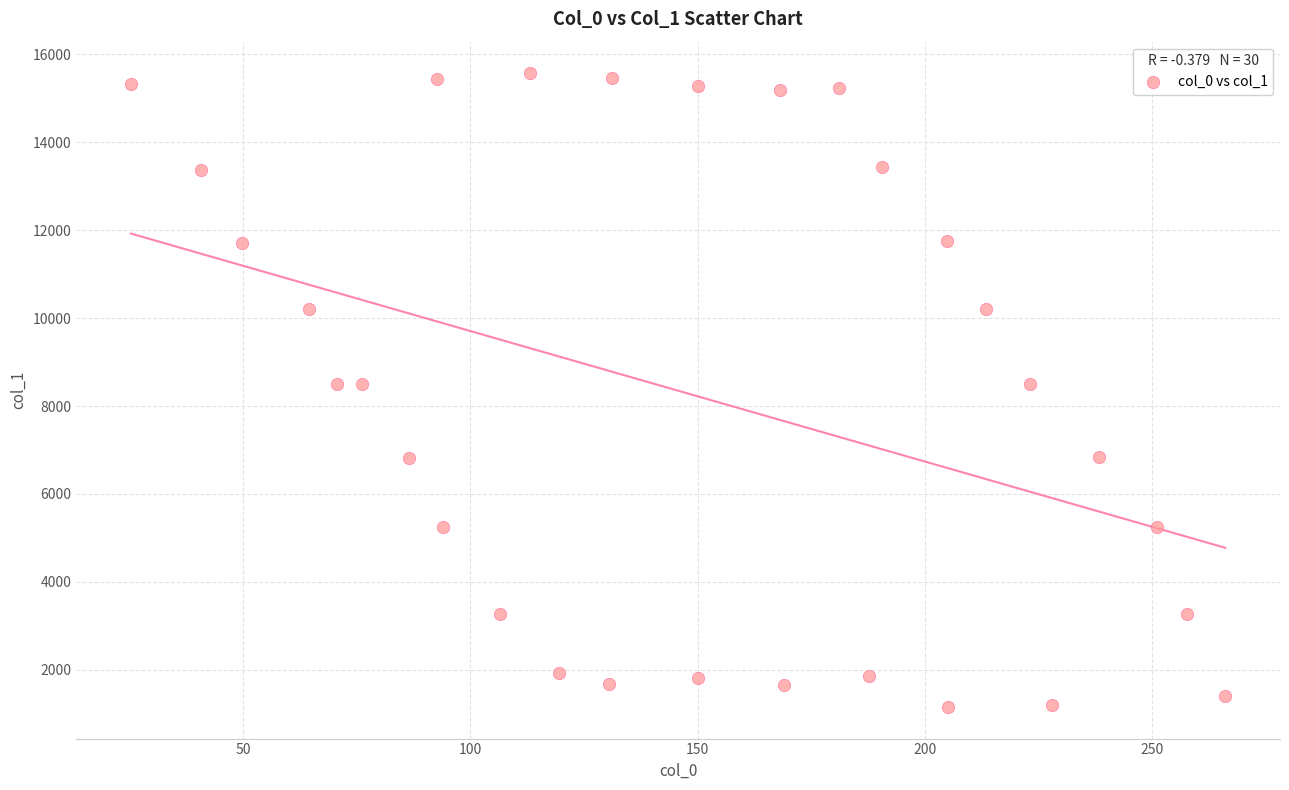

What is the range of X values (max minus min)?

240.8